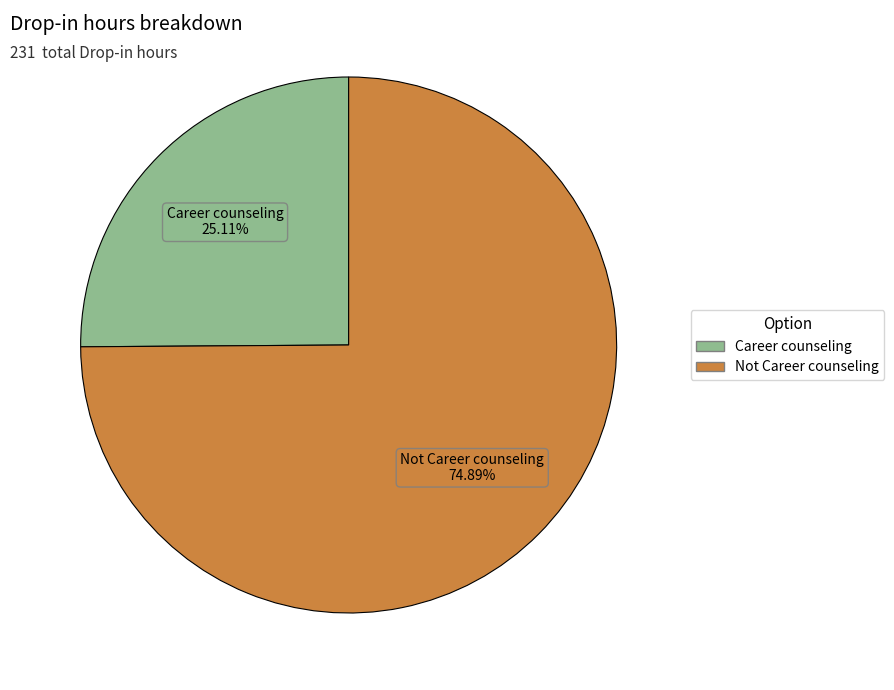

Which category has the smallest portion of the pie?

Career counseling